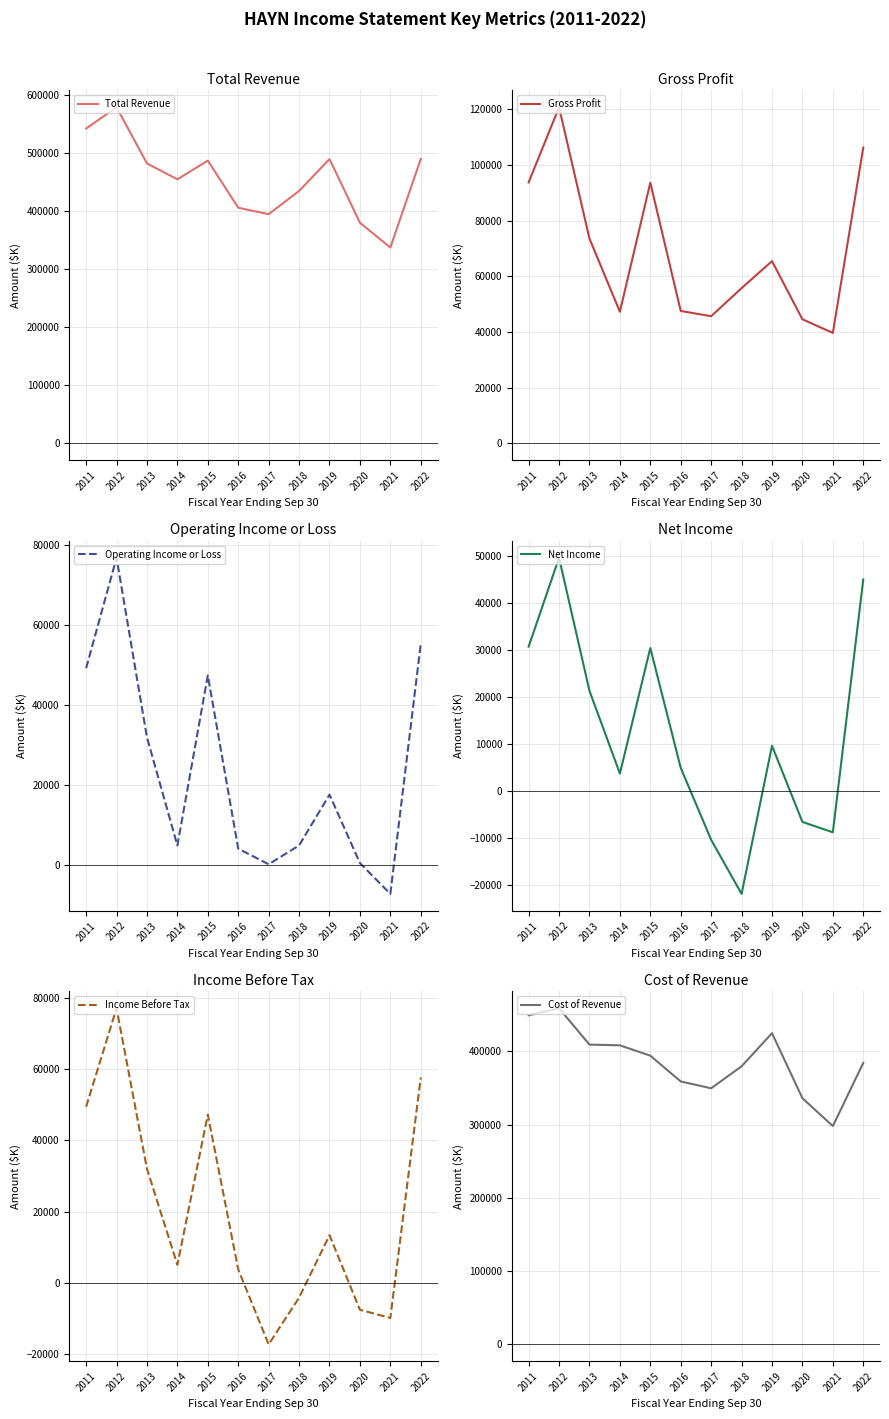

Reading left to right, what are all the values shown in this chart?

Total Revenue: 542900	579600	482700	455400	487600	406400	395200	435300	490200	380500	337700	490500
Gross Profit: 93800	120800	73600	47300	93700	47600	45700	55800	65500	44600	39700	106300
Operating Income or Loss: 49300	76900	32000	5000	47500	4200	300	5000	17700	600	-7100	55400
Net Income: 30800	49700	21400	3800	30500	5000	-10300	-21800	9700	-6500	-8700	45100
Income Before Tax: 49400	77000	32000	5100	47200	3800	-17200	-4100	13400	-7500	-9800	57600
Cost of Revenue: 449100	458700	409100	408100	394000	358800	349500	379500	424700	335900	297900	384100